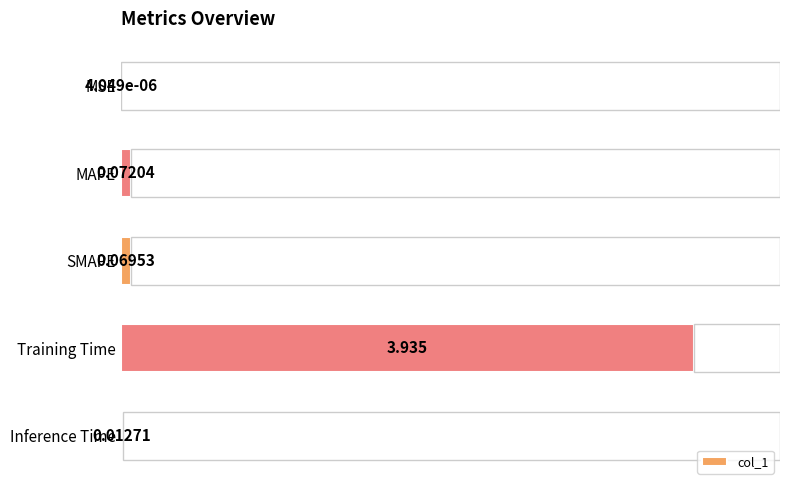

What is the difference between the maximum and minimum values?

3.9